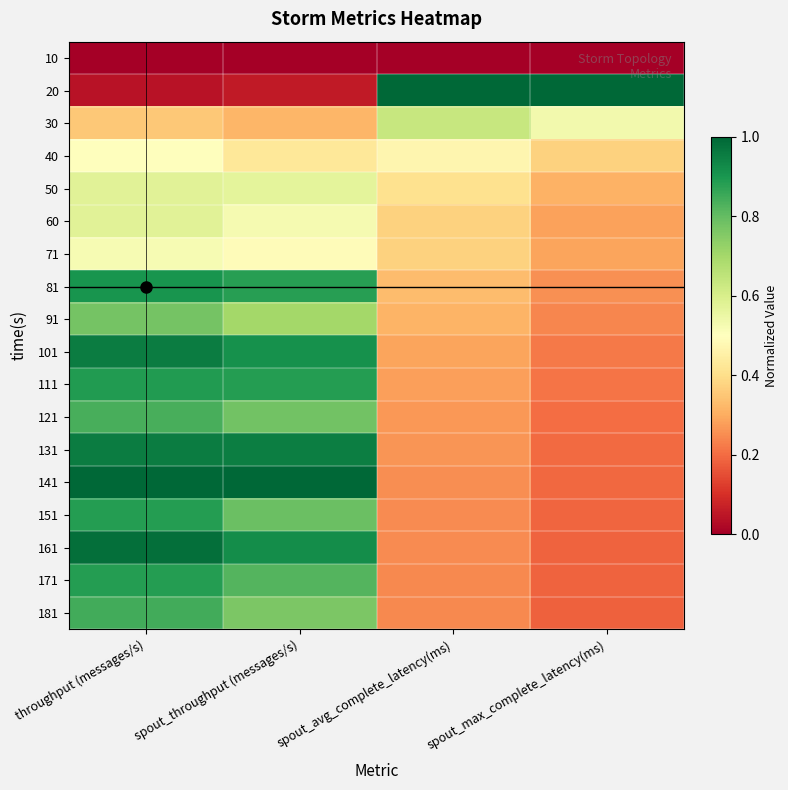

What is the total value across all series at throughput (messages/s)?

12.5